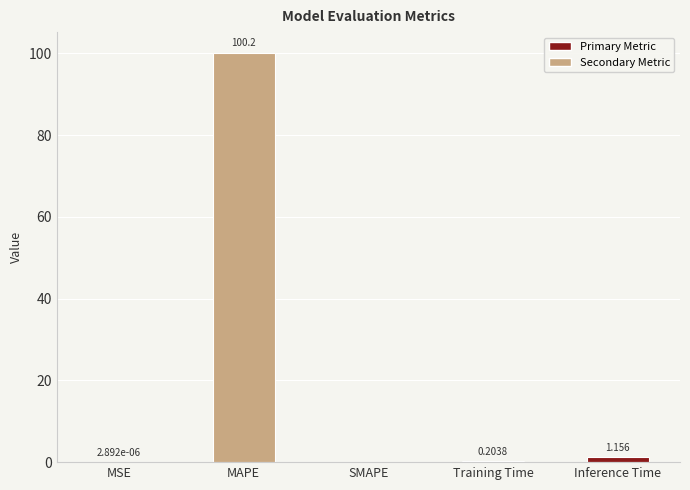

The chart shows a value of 67.6 at SMAPE. True or false?

False